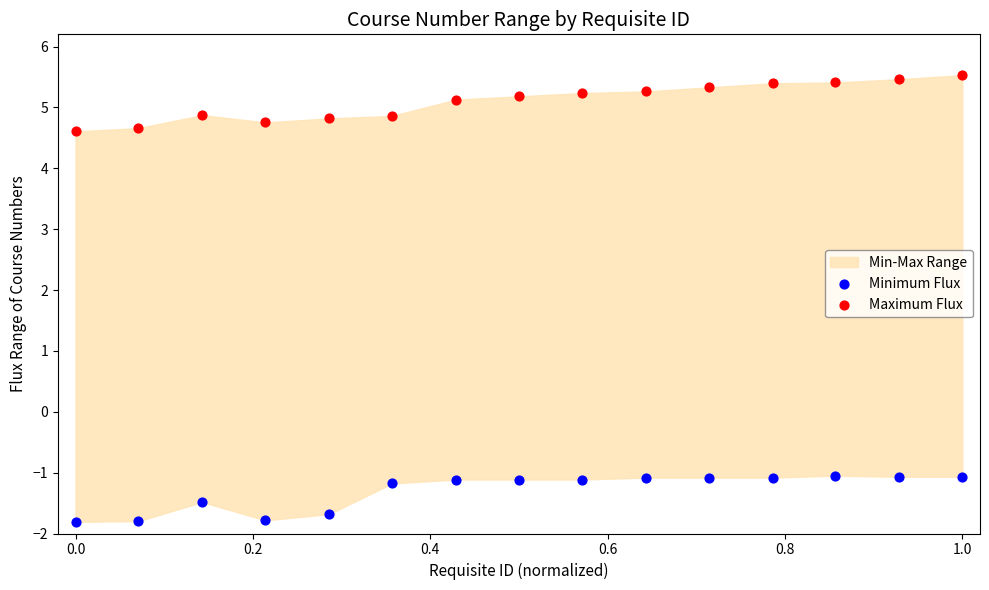

Across all data points, what is the range of Y values (max minus min)?

7.3